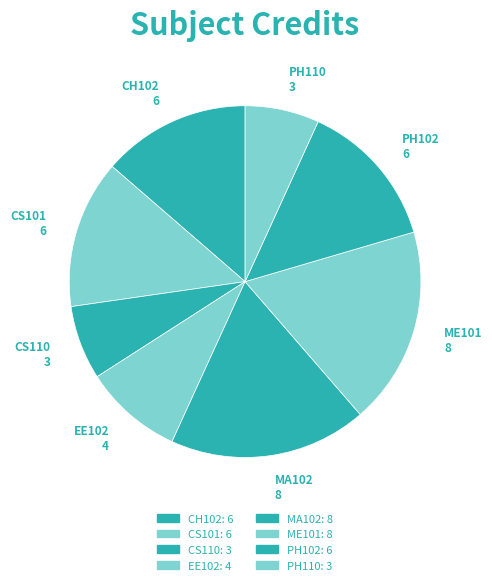

Does EE102 account for over 50% of the chart?

No